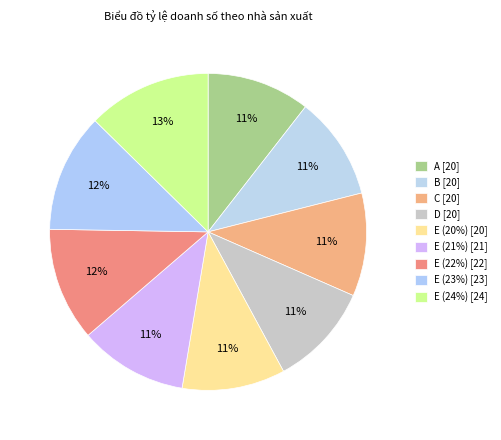

What is the smallest slice in the pie chart?

A